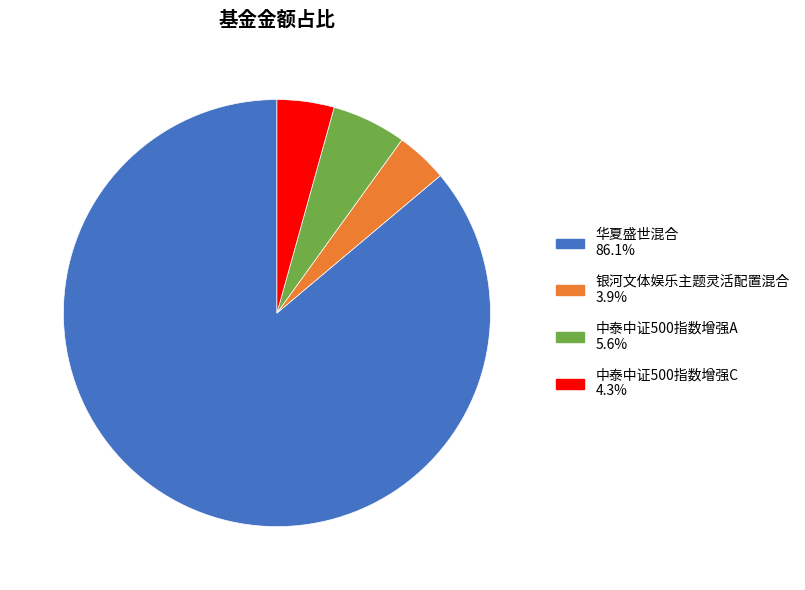

Combined, do 中泰中证500指数增强C and 中泰中证500指数增强A account for over 50%?

No